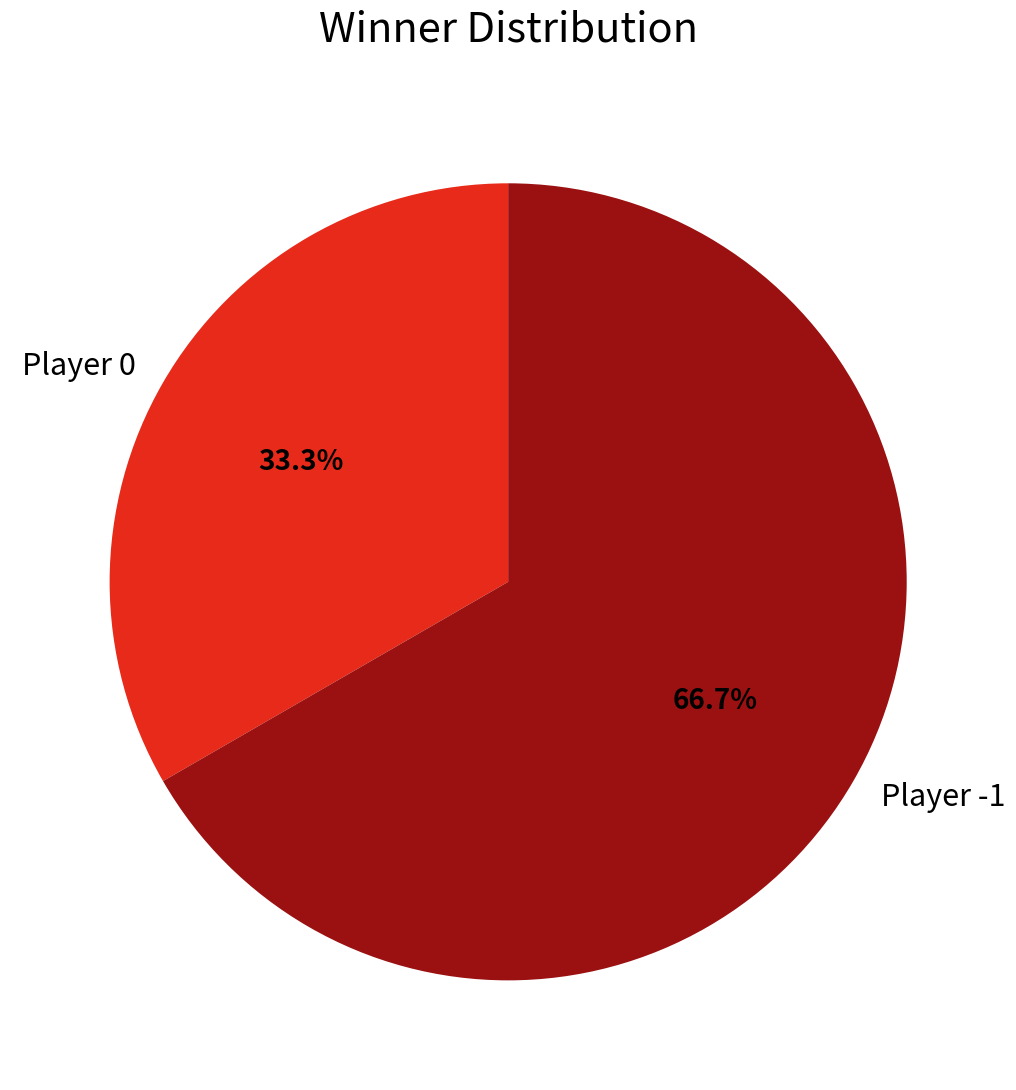

What is the largest slice in the pie chart?

Player -1